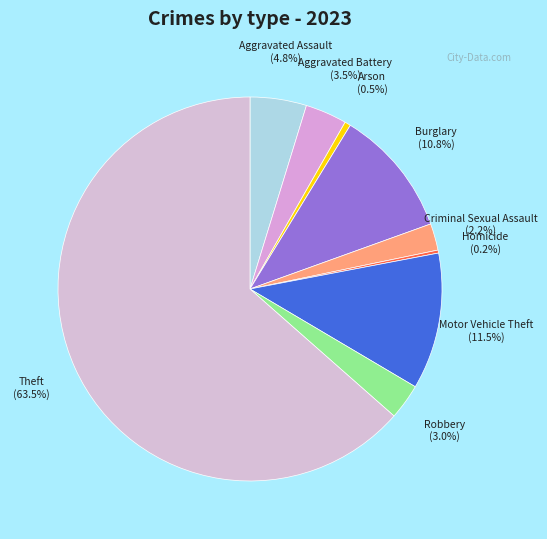

What percentage is the Burglary slice, to the nearest percent?

11%